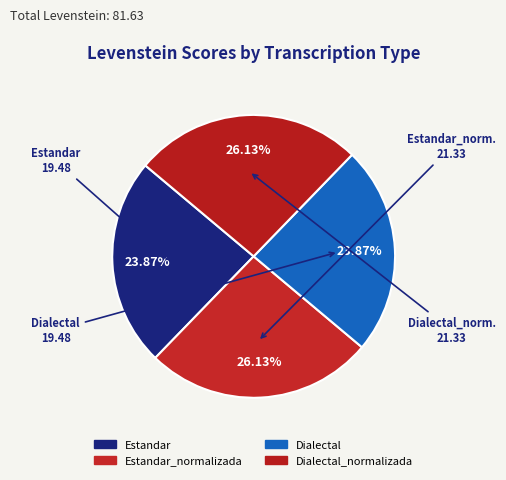

How many slices are in this pie chart?

4